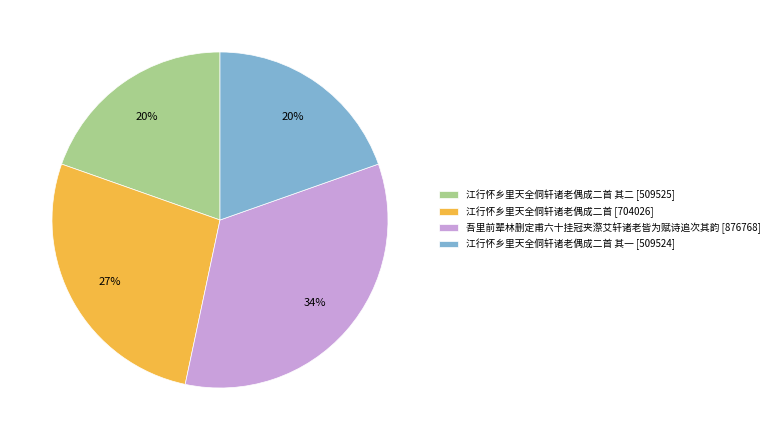

To the nearest percent, what is the difference between the 吾里前辈林删定甫六十挂冠夹漈艾轩诸老皆为赋诗追次其韵 [876768] and 江行怀乡里天全侗轩诸老偶成二首 其二 [509525] slice percentages?

14%